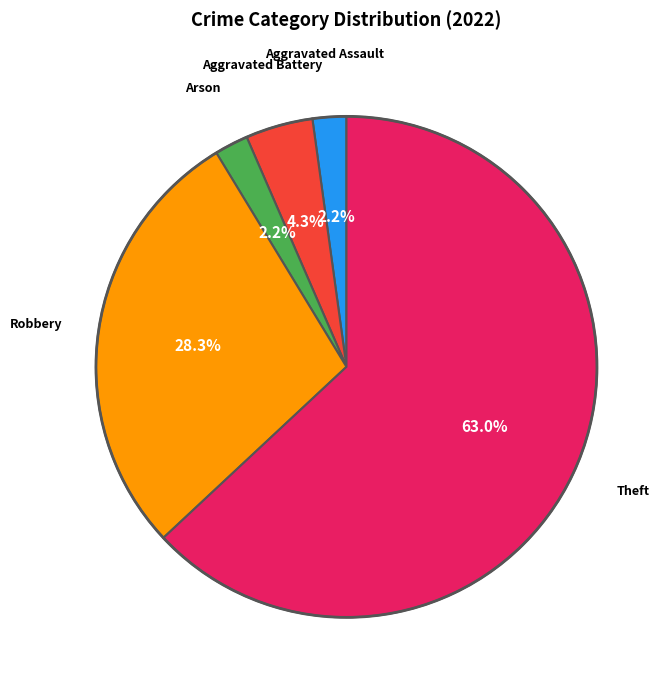

Is there any slice that represents more than half of the pie?

Yes